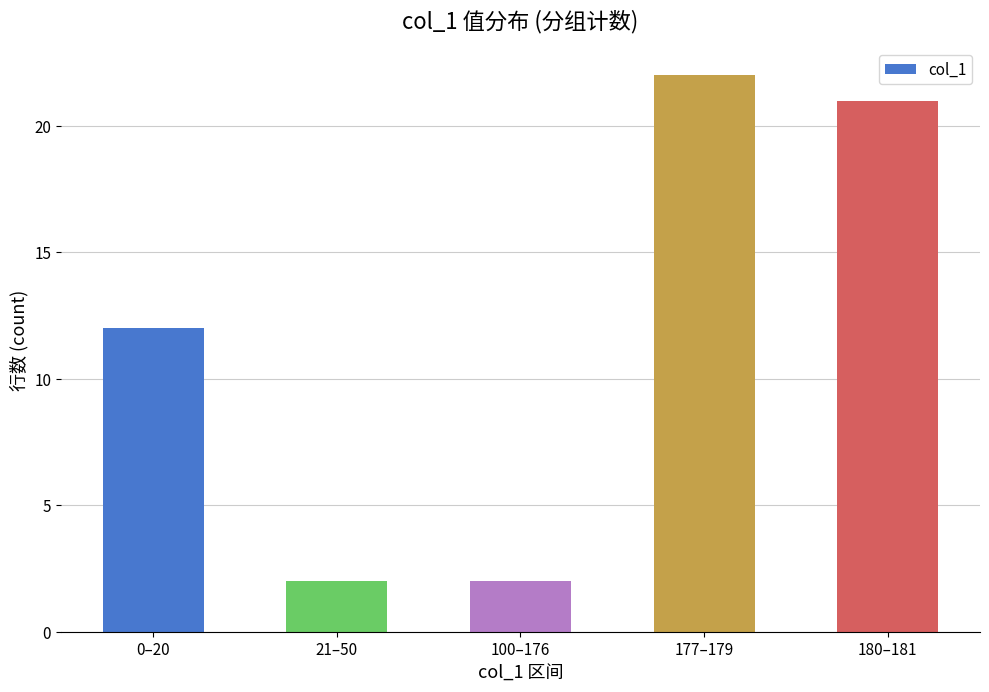

Does the chart contain stacked bars?

No